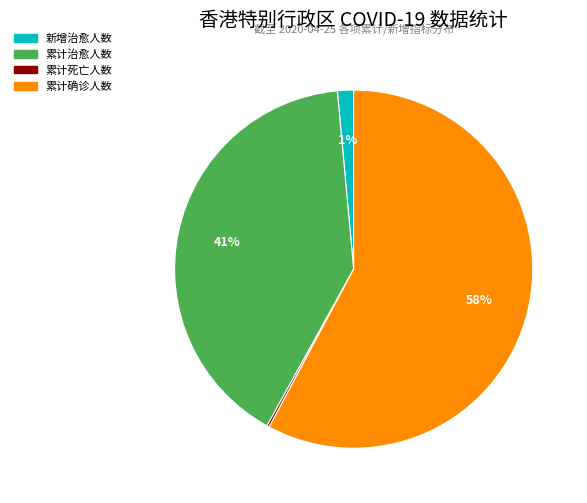

Is it true that 新增治愈人数 is 1% of the pie?

True